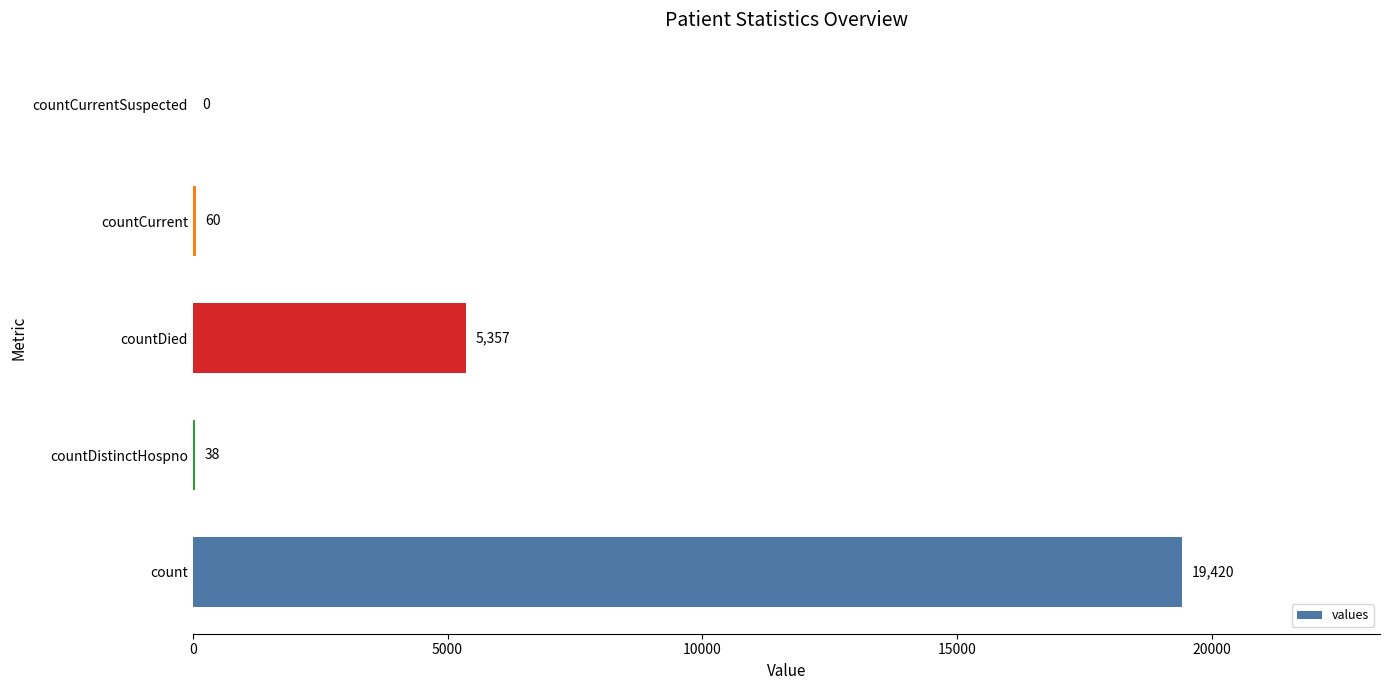

Reading bottom to top, list all the values displayed in this chart.

count=19420	countDistinctHospno=38	countDied=5357	countCurrent=60	countCurrentSuspected=0